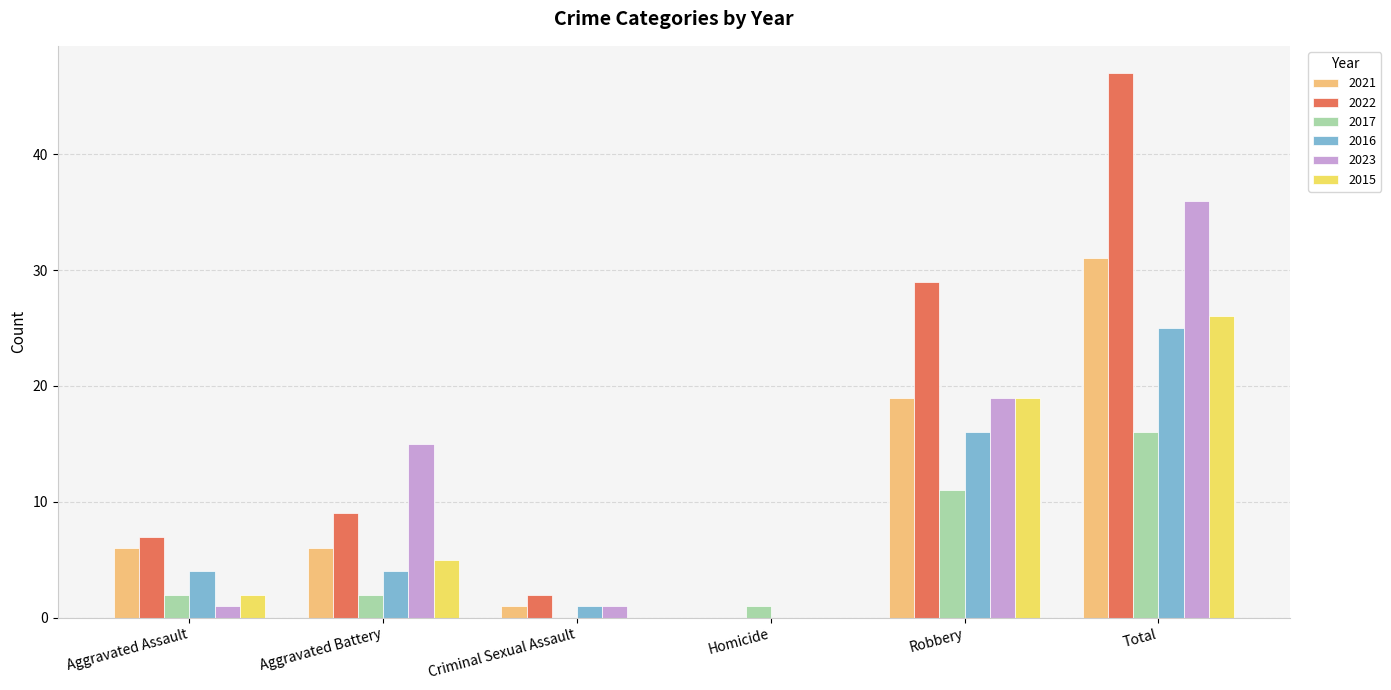

How many values in 2023 are above zero?

5